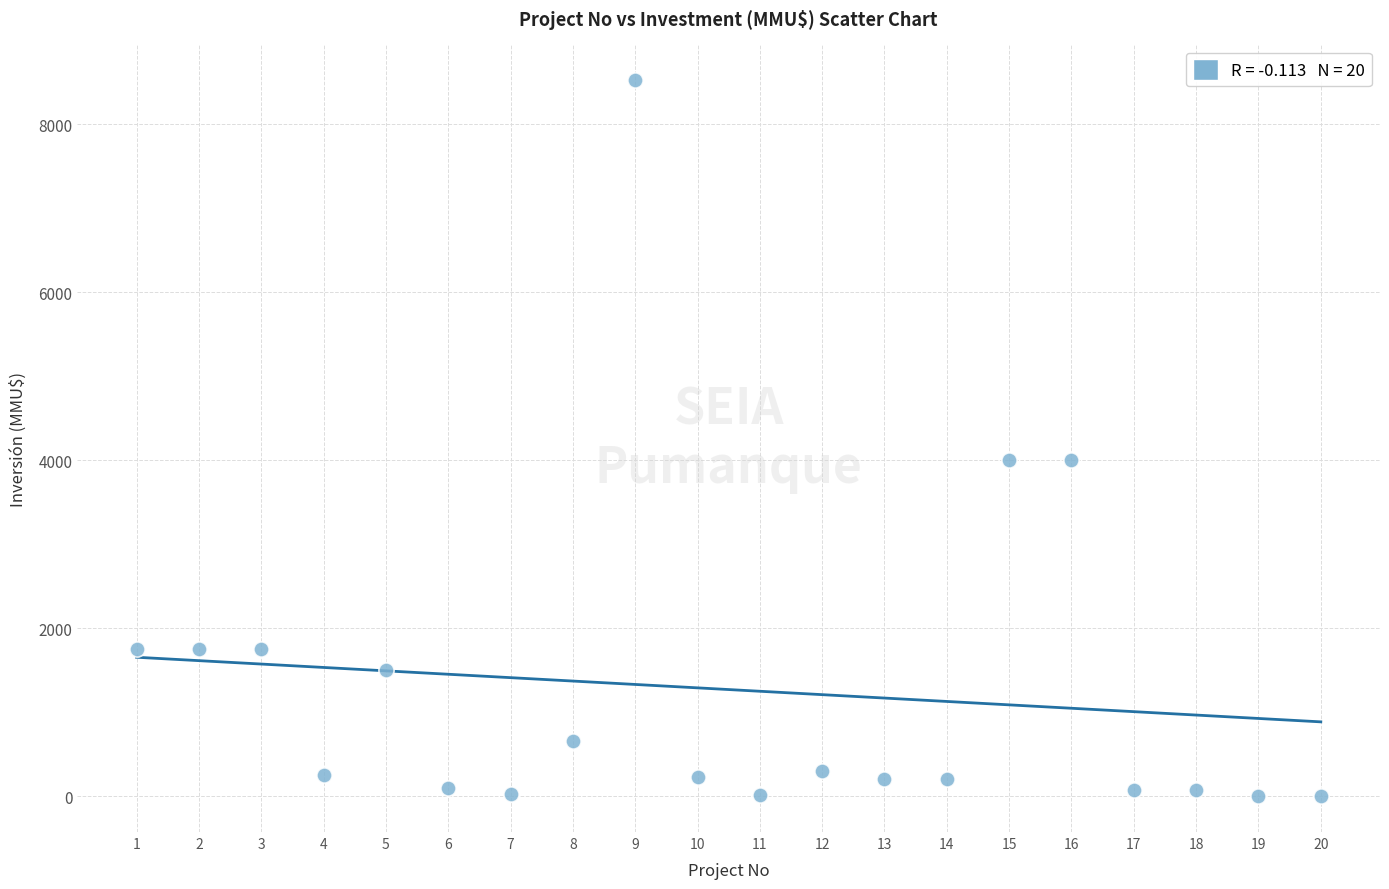

What is the range of X values (max minus min)?

19